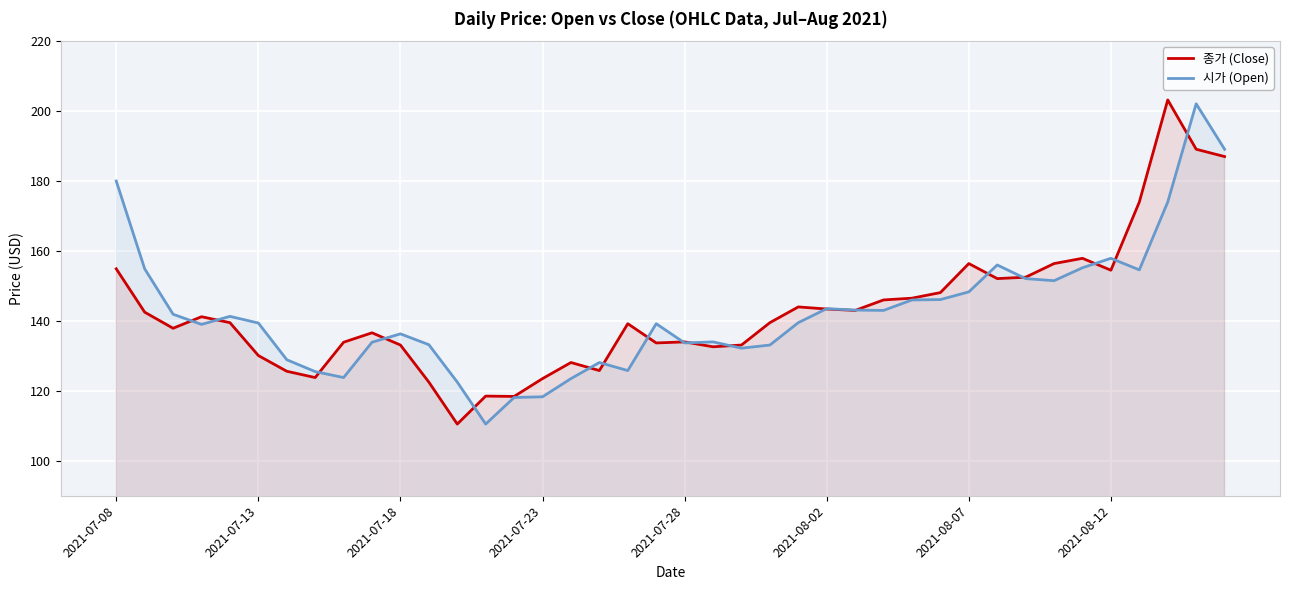

True or false: 종가 (Close) and 시가 (Open) cross at least once.

True